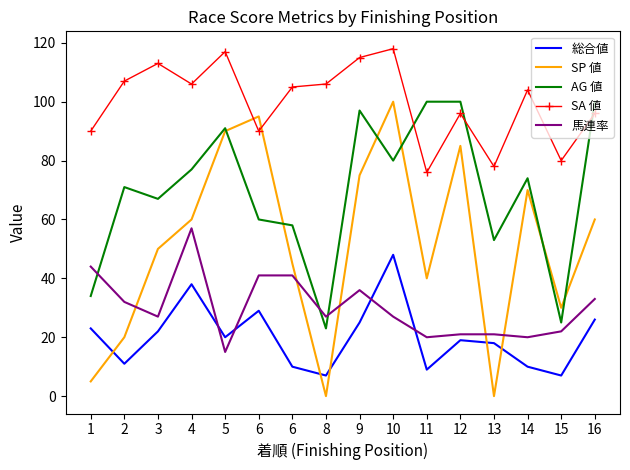

What are all the series names shown in the legend?

総合値, SP 値, AG 値, SA 値, 馬連率